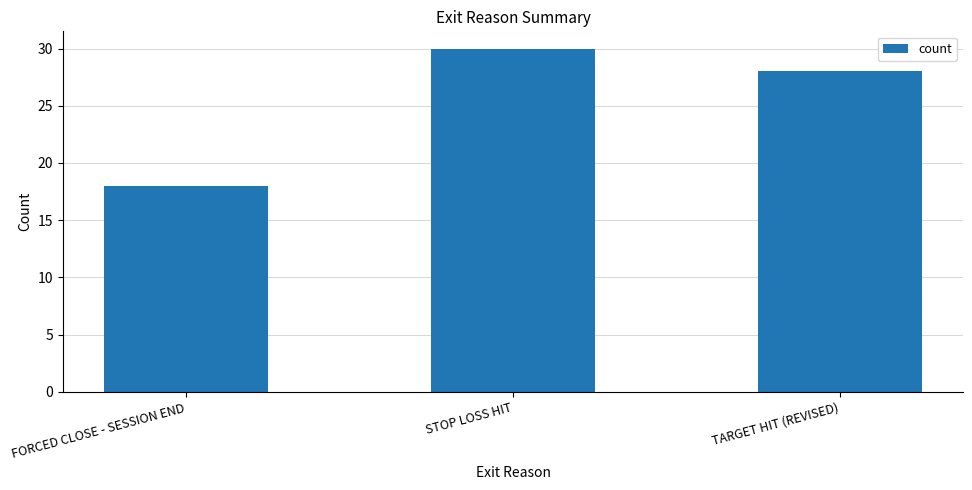

What is the sum of all values?

76